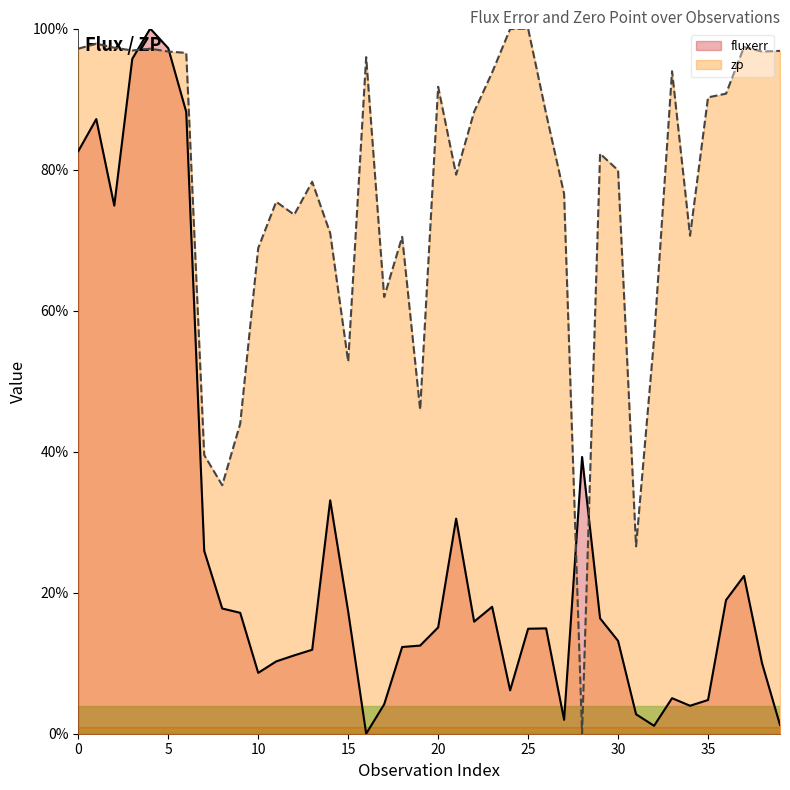

At how many categories does at least one series exceed 46?

34